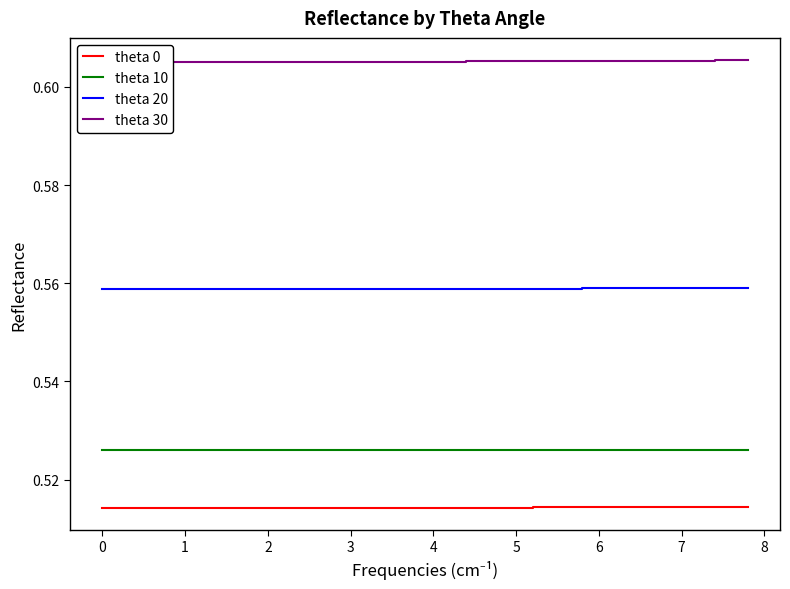

True or false: theta 20 and theta 10 intersect in this chart.

False